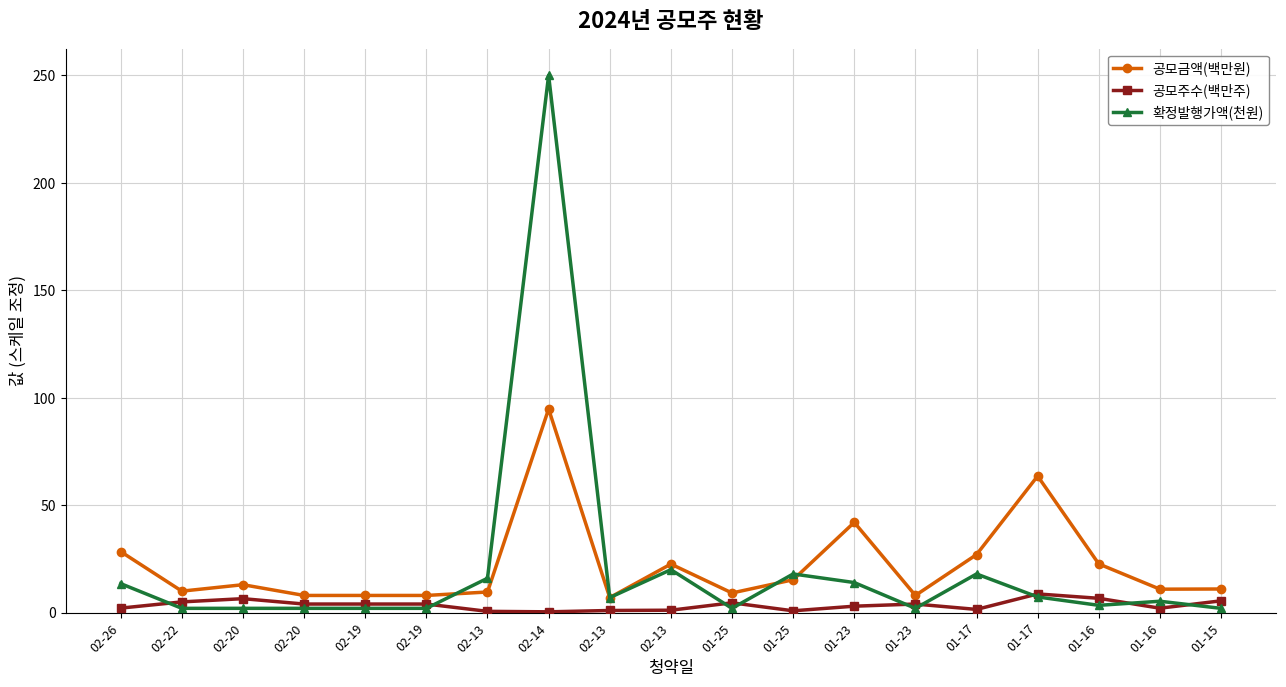

Read the 확정발행가액(천원) value at 01-25.

18.0